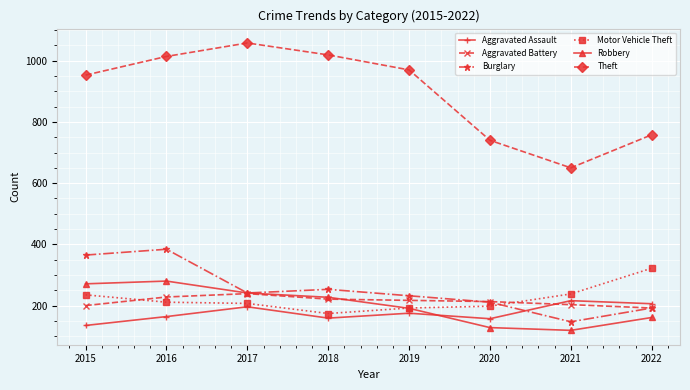

What are all the series names shown in the legend?

Aggravated Assault, Aggravated Battery, Burglary, Motor Vehicle Theft, Robbery, Theft